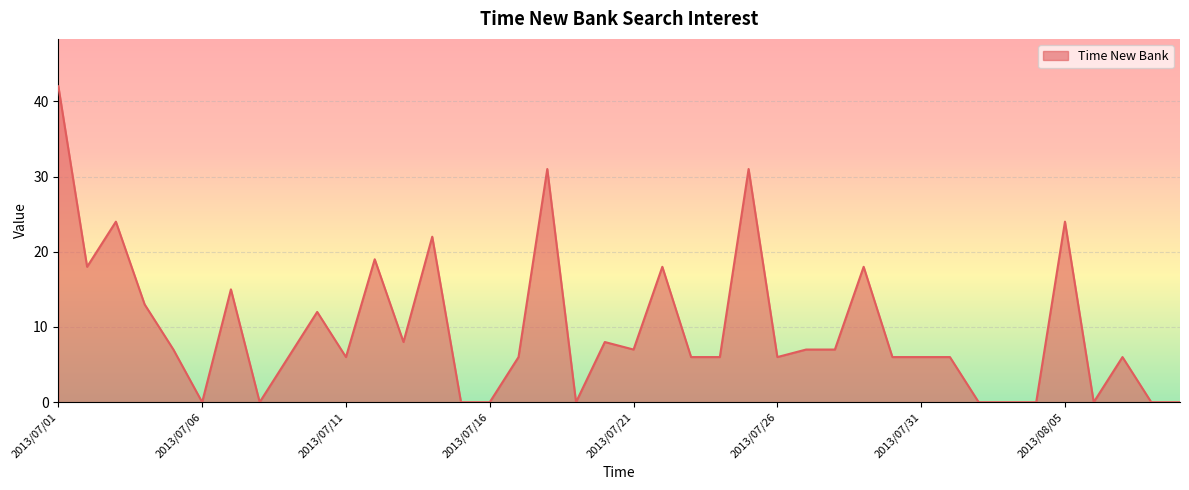

What is the difference between the maximum and minimum values?

42